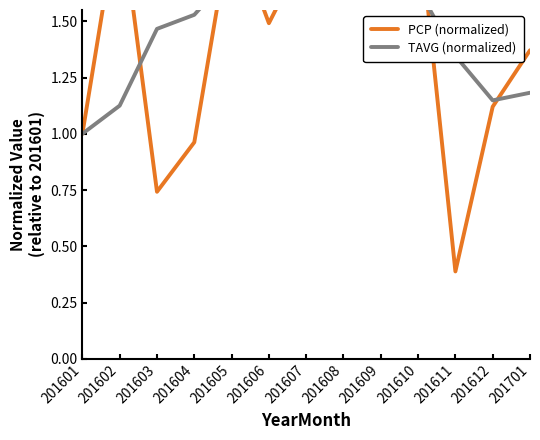

Where is the first local minimum for TAVG (normalized)?

201612